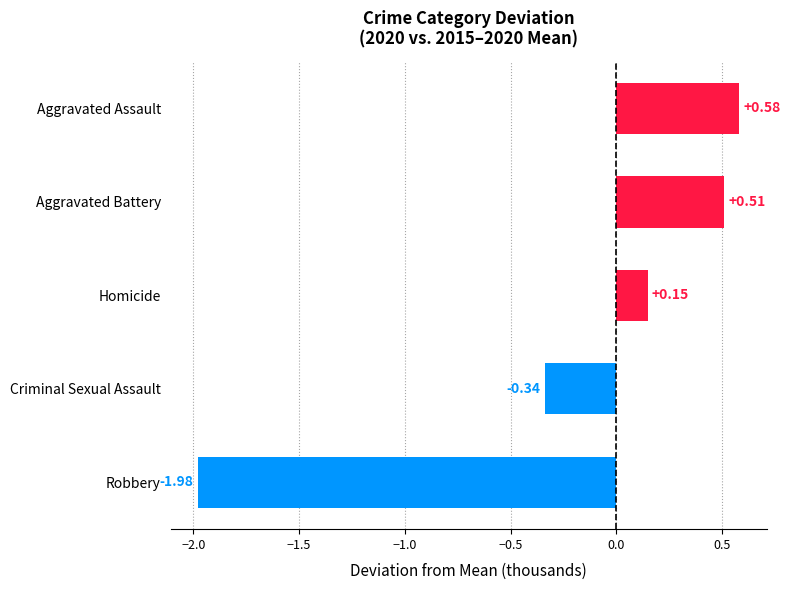

Which category has the highest value across all series?

Aggravated Assault